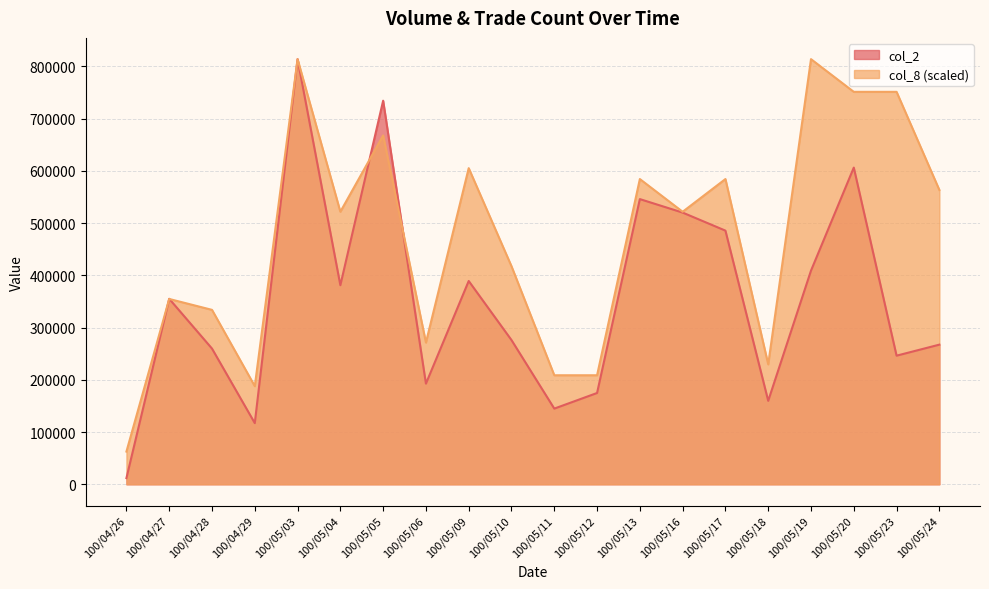

What is the label of the 13th point from the left?

100/05/13